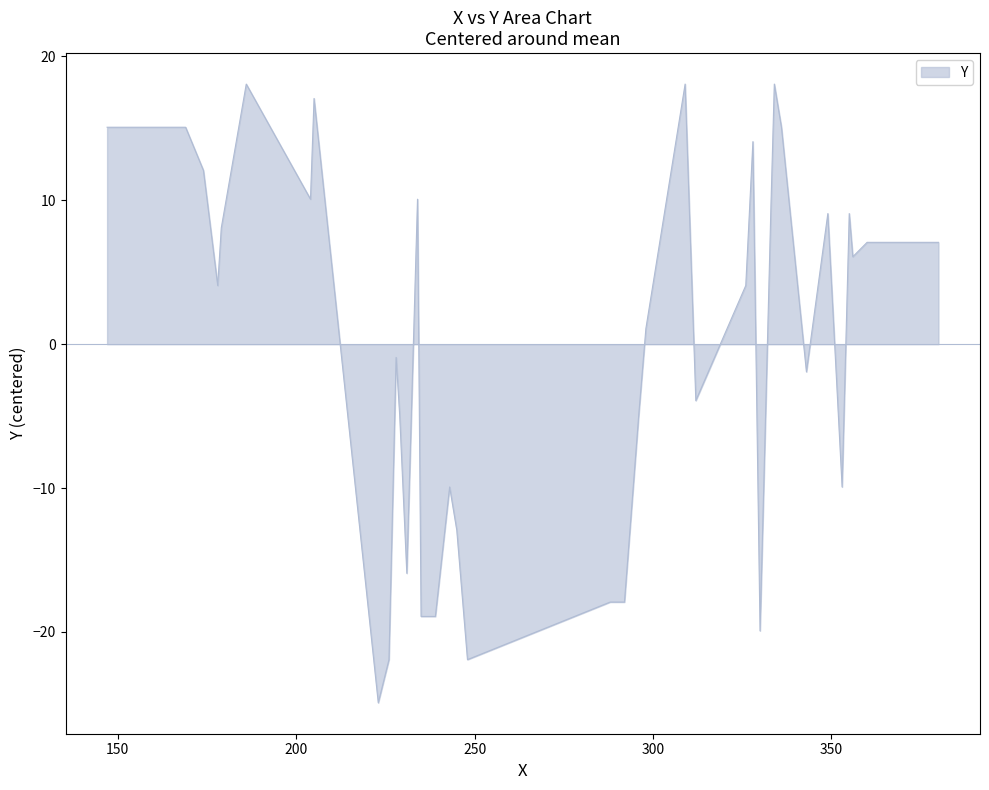

What is the greatest value displayed?

18.1